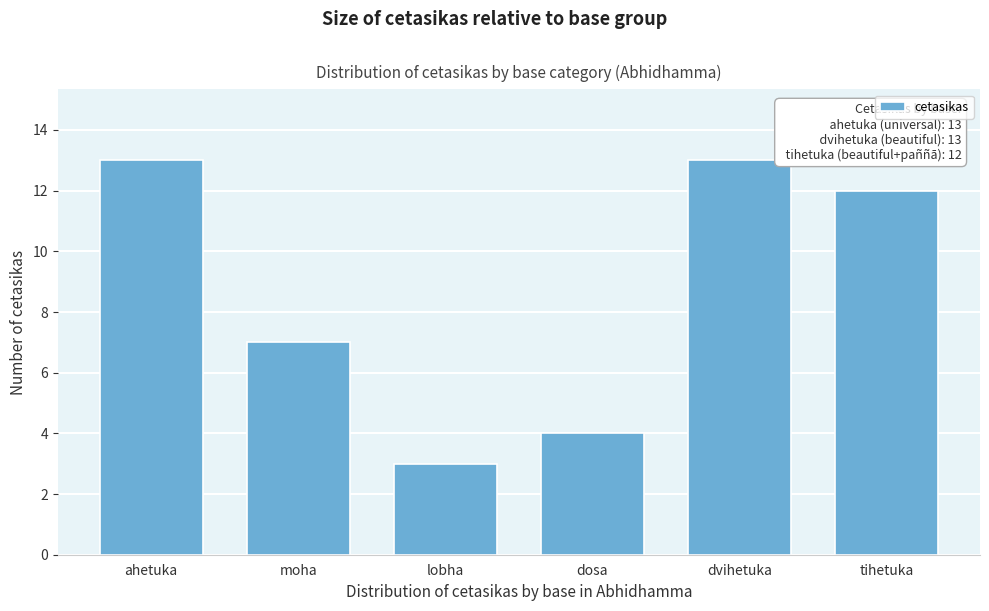

Reading left to right, list all the values displayed in this chart.

ahetuka=13	moha=7	lobha=3	dosa=4	dvihetuka=13	tihetuka=12